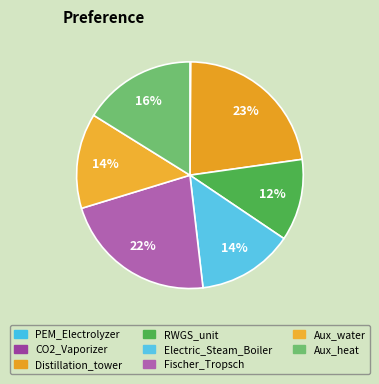

Is there a majority slice in this chart?

No